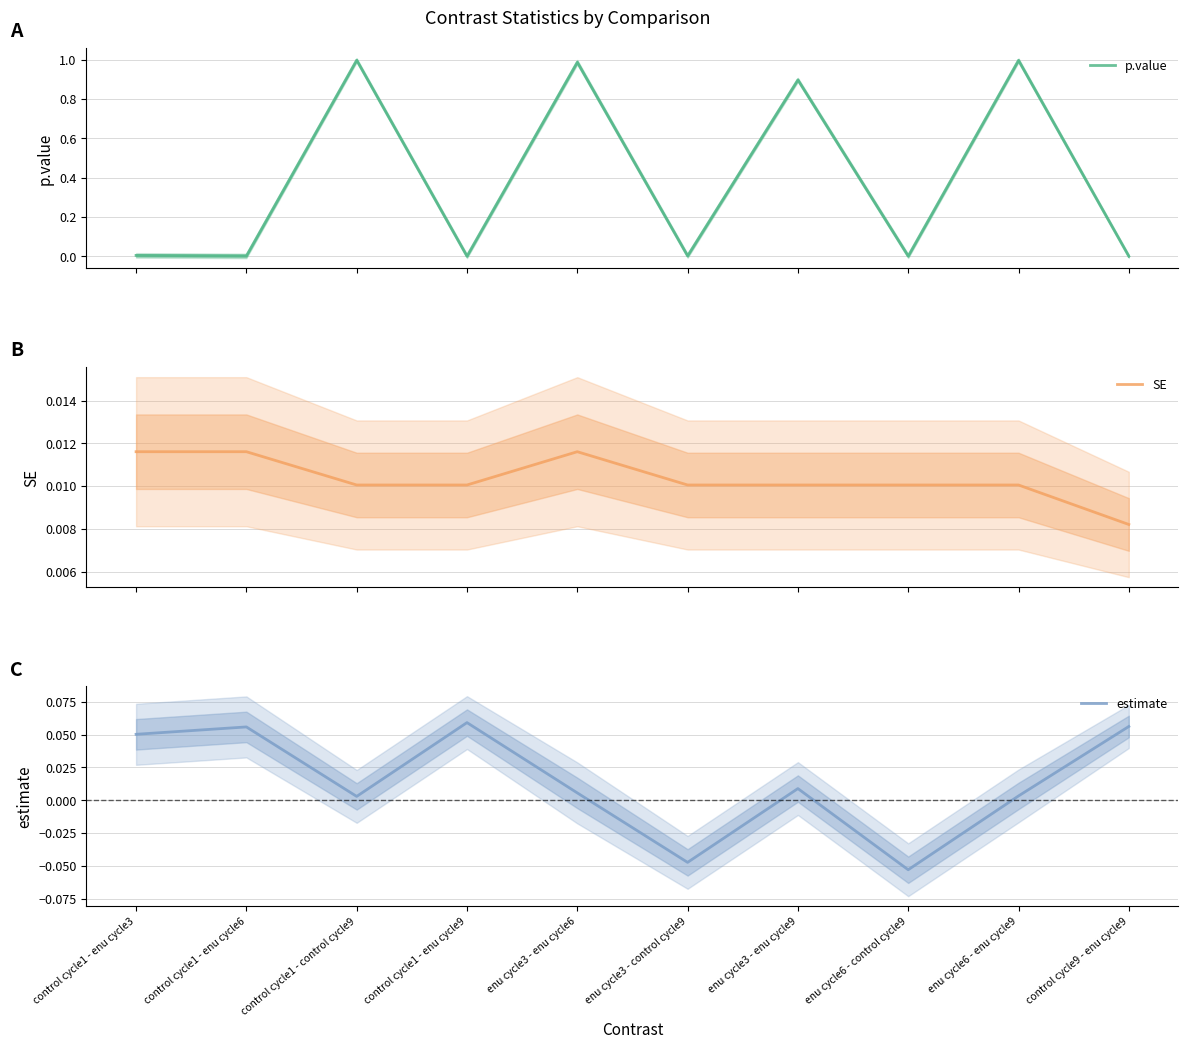

Is it true that SE equals 0.0 at enu cycle3 - control cycle9?

True